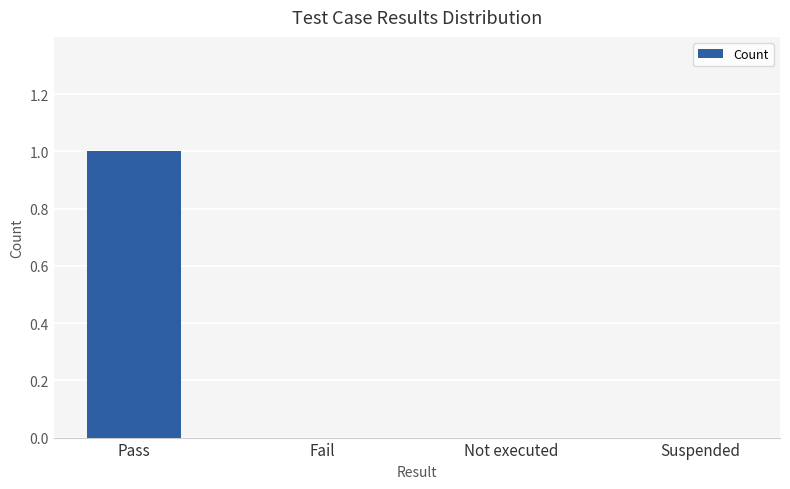

How many distinct data groups are displayed?

1